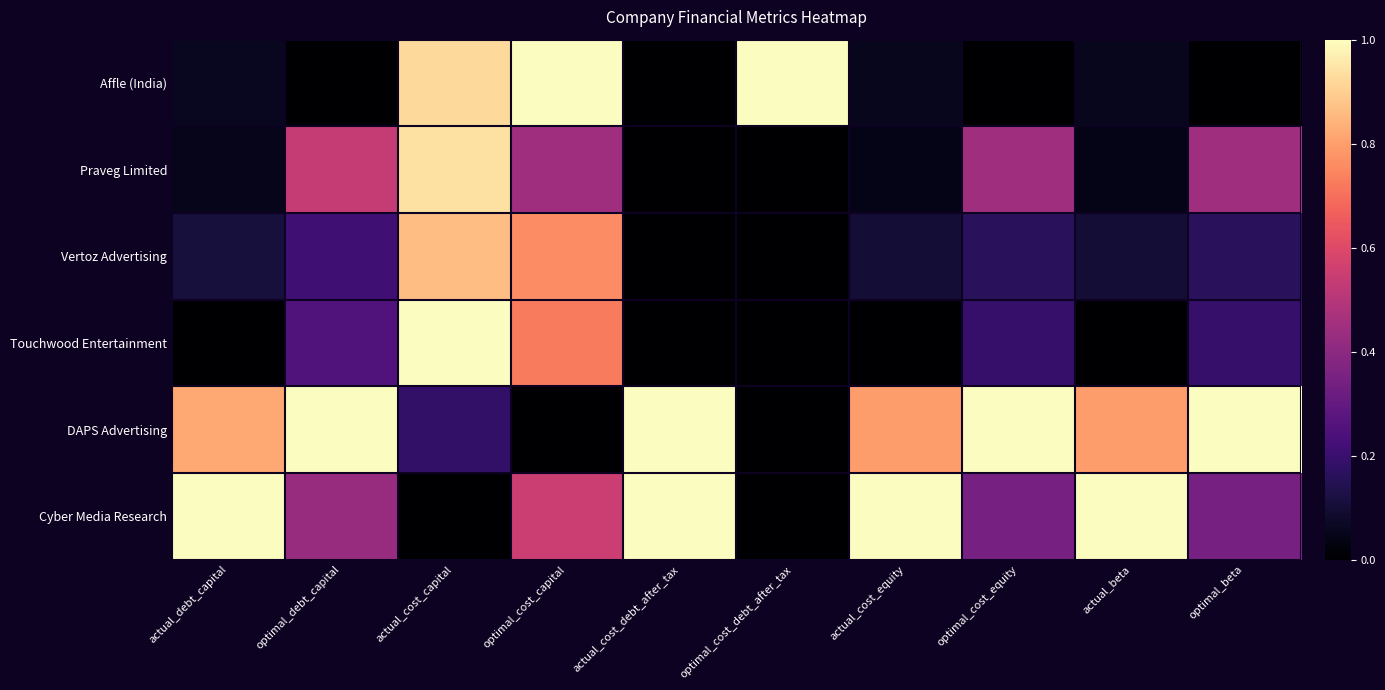

Reading left to right, what are all the values shown in this chart?

Affle (India): actual_debt_capital=0.1	optimal_debt_capital=0.0	actual_cost_capital=0.9	optimal_cost_capital=1.0	actual_cost_debt_after_tax=0.0	optimal_cost_debt_after_tax=1.0	actual_cost_equity=0.1	optimal_cost_equity=0.0	actual_beta=0.1	optimal_beta=0.0
Praveg Limited: actual_debt_capital=0.1	optimal_debt_capital=0.5	actual_cost_capital=0.9	optimal_cost_capital=0.4	actual_cost_debt_after_tax=0.0	optimal_cost_debt_after_tax=0.0	actual_cost_equity=0.0	optimal_cost_equity=0.4	actual_beta=0.0	optimal_beta=0.4
Vertoz Advertising: actual_debt_capital=0.1	optimal_debt_capital=0.2	actual_cost_capital=0.9	optimal_cost_capital=0.8	actual_cost_debt_after_tax=0.0	optimal_cost_debt_after_tax=0.0	actual_cost_equity=0.1	optimal_cost_equity=0.2	actual_beta=0.1	optimal_beta=0.2
Touchwood Entertainment: actual_debt_capital=0.0	optimal_debt_capital=0.2	actual_cost_capital=1.0	optimal_cost_capital=0.7	actual_cost_debt_after_tax=0.0	optimal_cost_debt_after_tax=0.0	actual_cost_equity=0.0	optimal_cost_equity=0.2	actual_beta=0.0	optimal_beta=0.2
DAPS Advertising: actual_debt_capital=0.8	optimal_debt_capital=1.0	actual_cost_capital=0.2	optimal_cost_capital=0.0	actual_cost_debt_after_tax=1.0	optimal_cost_debt_after_tax=0.0	actual_cost_equity=0.8	optimal_cost_equity=1.0	actual_beta=0.8	optimal_beta=1.0
Cyber Media Research: actual_debt_capital=1.0	optimal_debt_capital=0.4	actual_cost_capital=0.0	optimal_cost_capital=0.6	actual_cost_debt_after_tax=1.0	optimal_cost_debt_after_tax=0.0	actual_cost_equity=1.0	optimal_cost_equity=0.3	actual_beta=1.0	optimal_beta=0.3